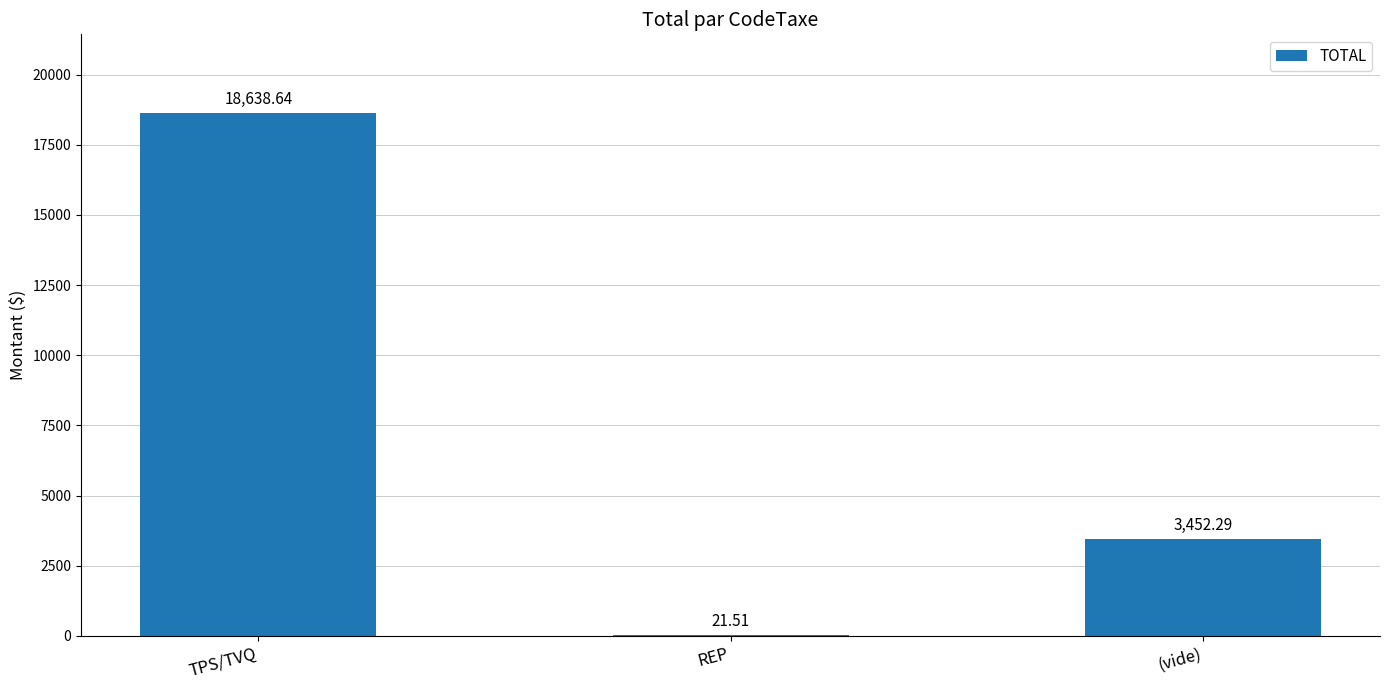

Which has a higher value, (vide) or REP?

(vide)